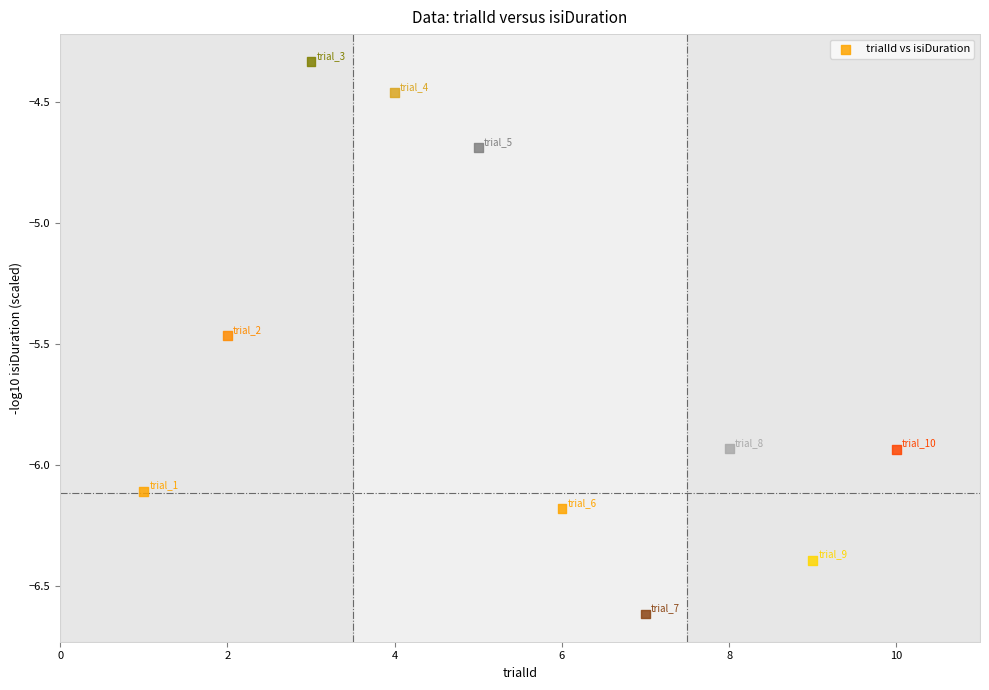

What Y value in the scatter plot is closest to -5?

-4.7